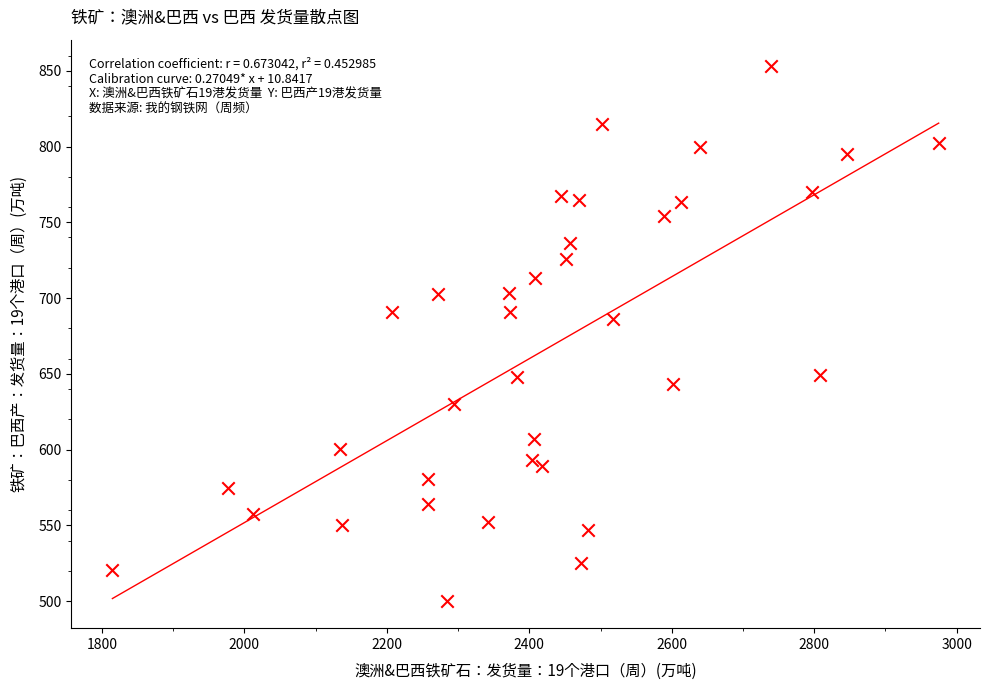

What is the range of X values (max minus min)?

1160.0